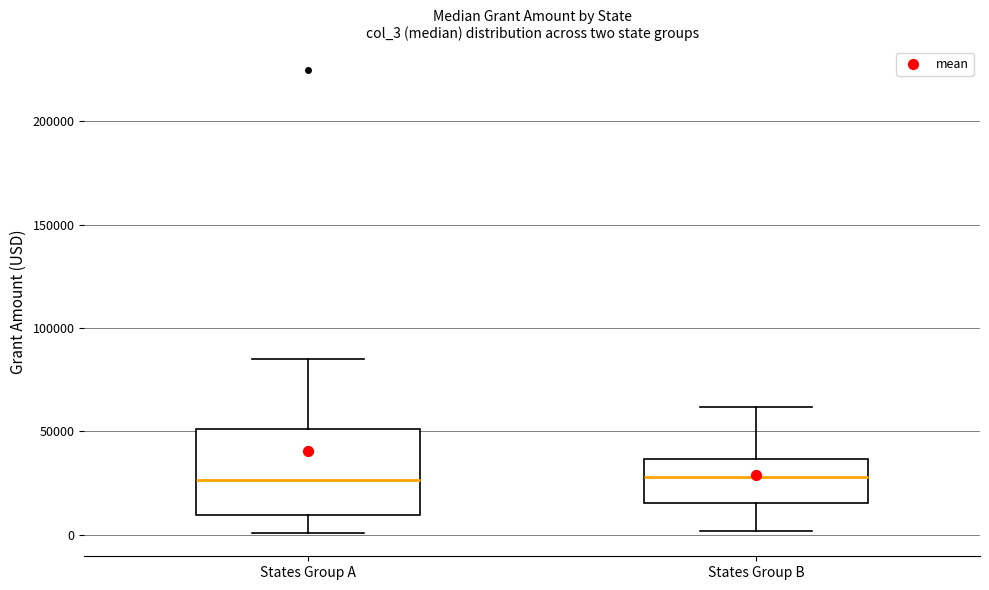

Reading left to right, transcribe this box plot: for each box, give where its median line is, the range the box spans, and where its two whiskers end, as read against the y-axis. The values are not printed on the chart, so give them approximately, as read against the axis.

States Group A: median 25000, box 10000 to 50000, whiskers 0 to 85000
States Group B: median 30000, box 15000 to 35000, whiskers 0 to 60000